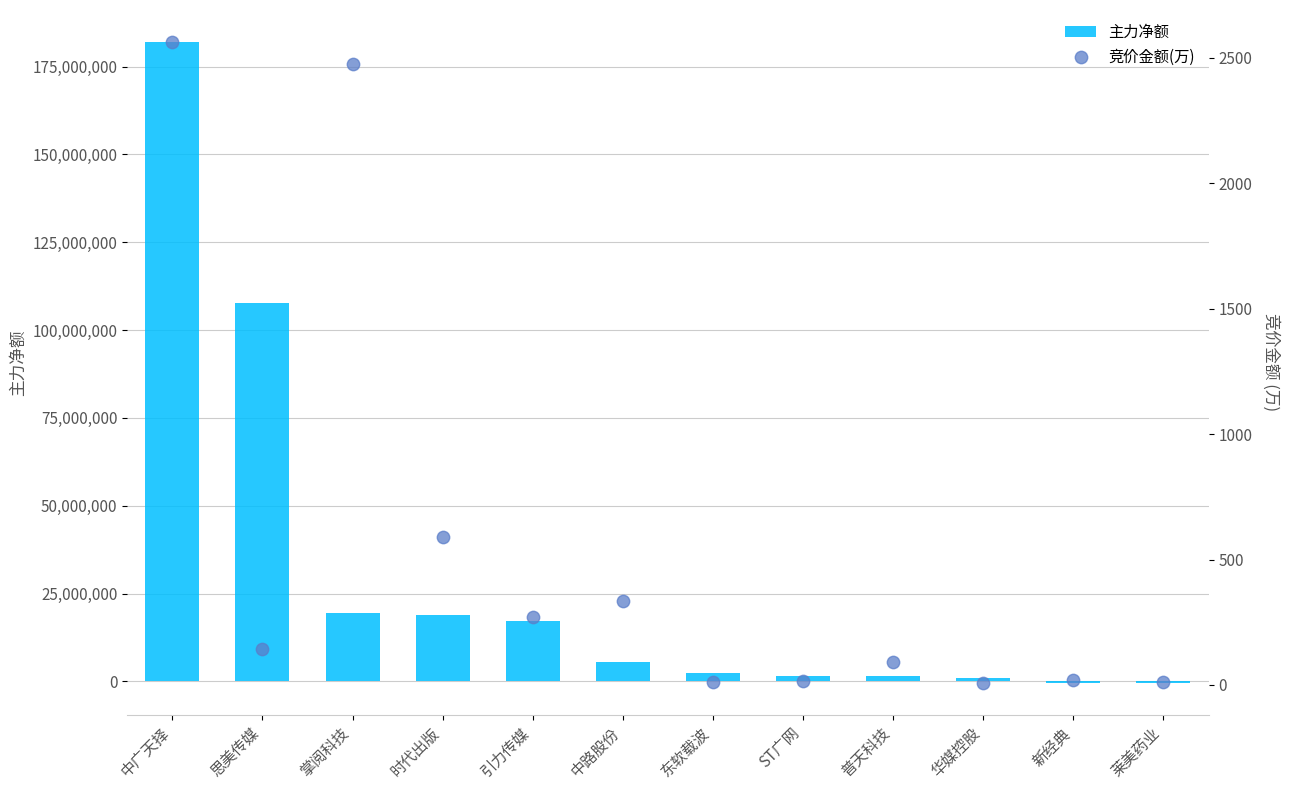

At which category is the sum across all series the highest?

中广天择